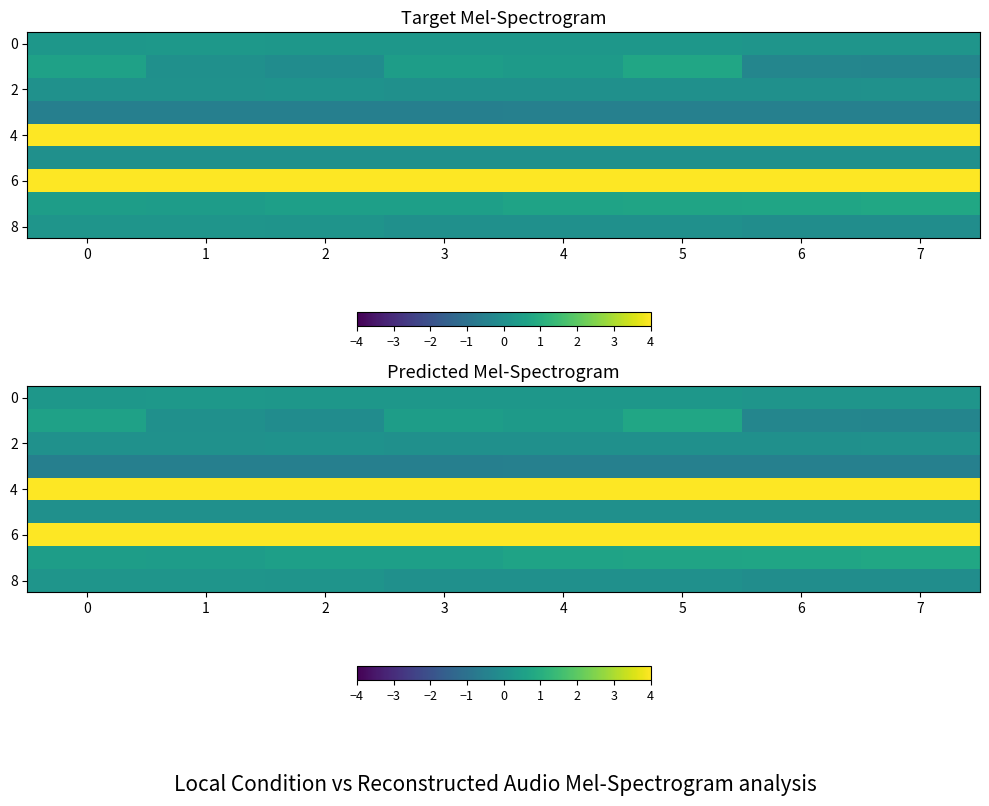

What is the spread (max minus min) of values at 1?

12.0